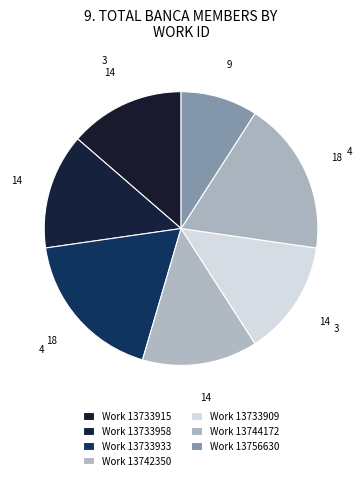

How many slices are in this pie chart?

7